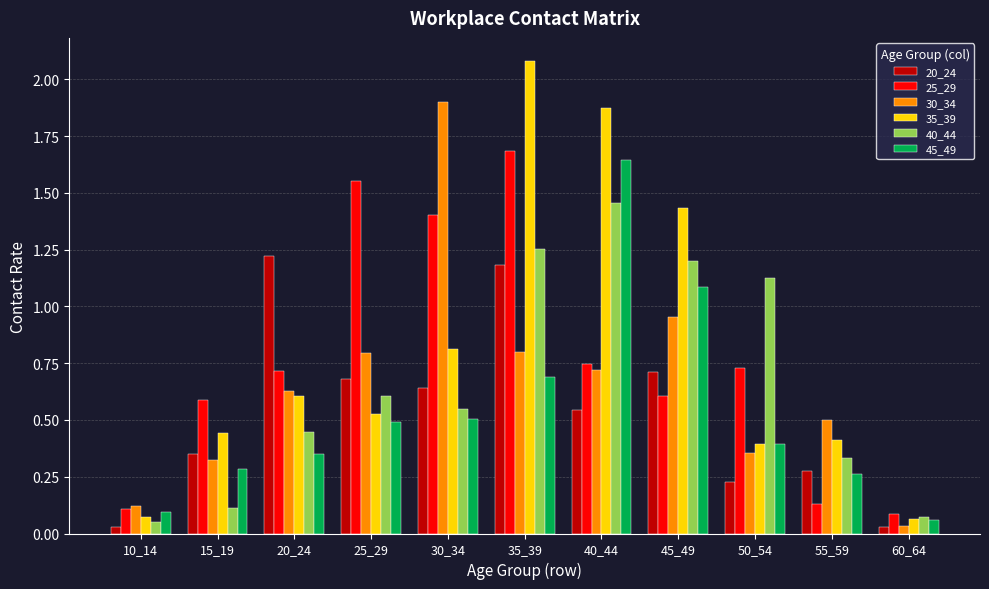

Where is 30_34 nearest to the value 0?

60_64